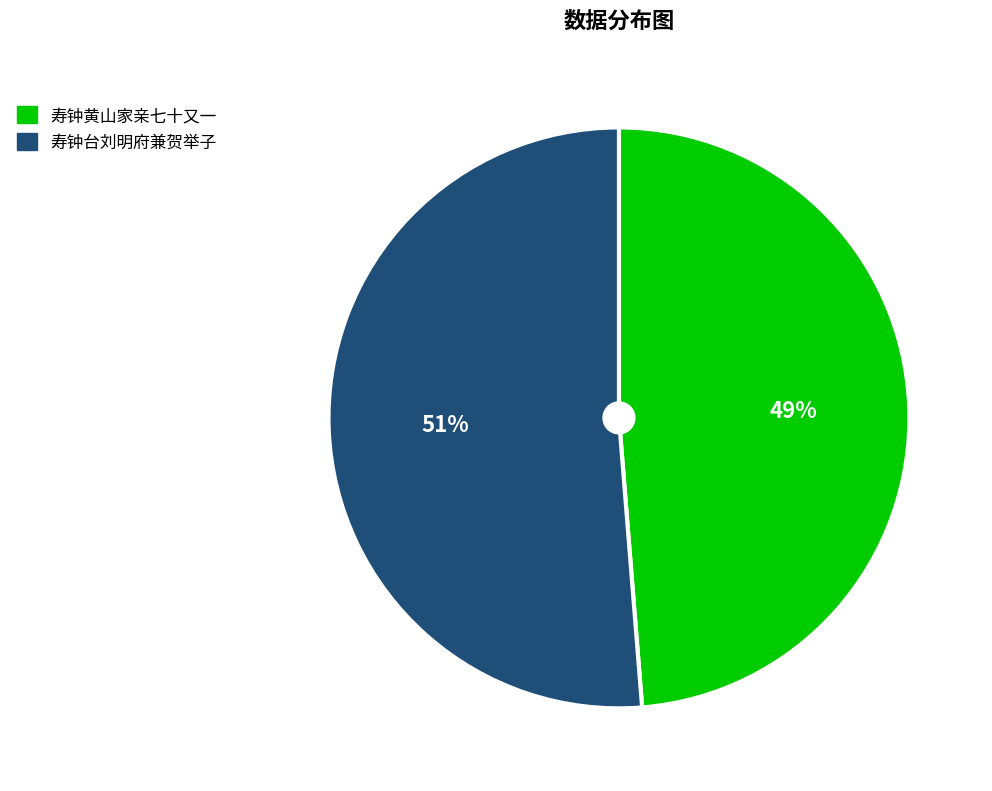

How many segments does this pie chart have?

2